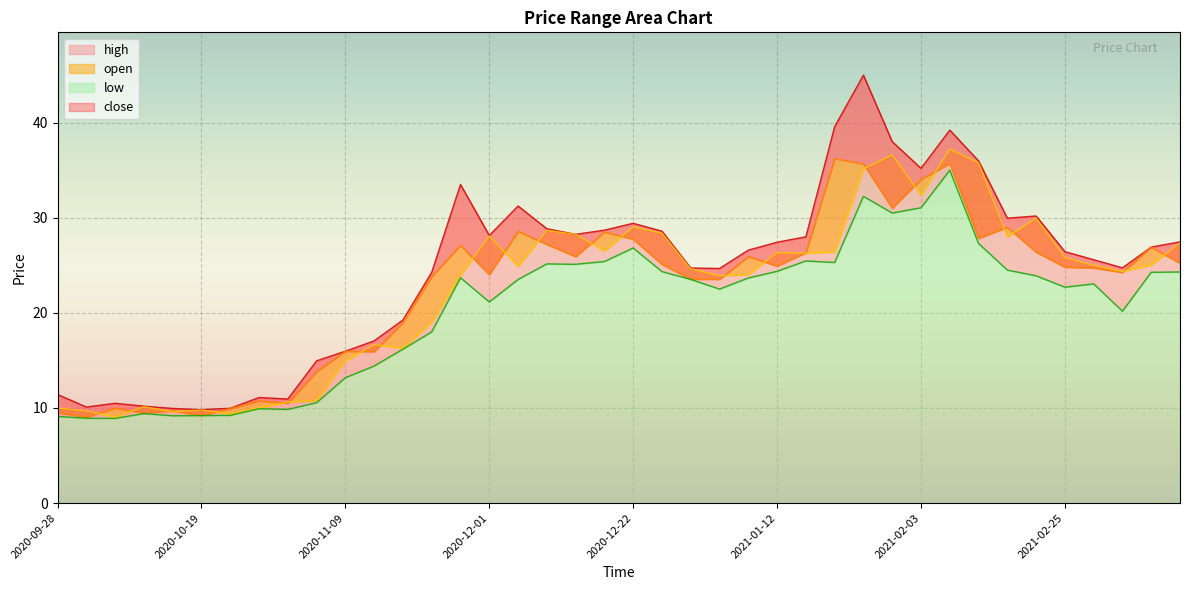

What is the maximum value for low?

35.0